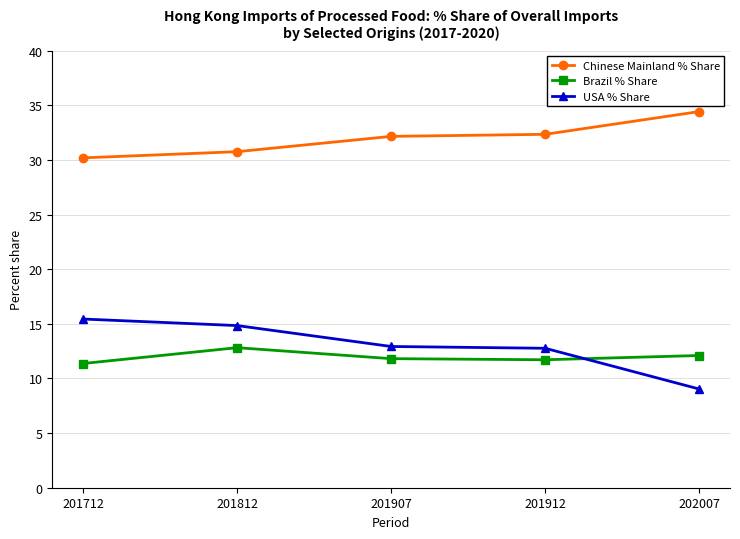

What is the minimum value shown in the chart?

9.0